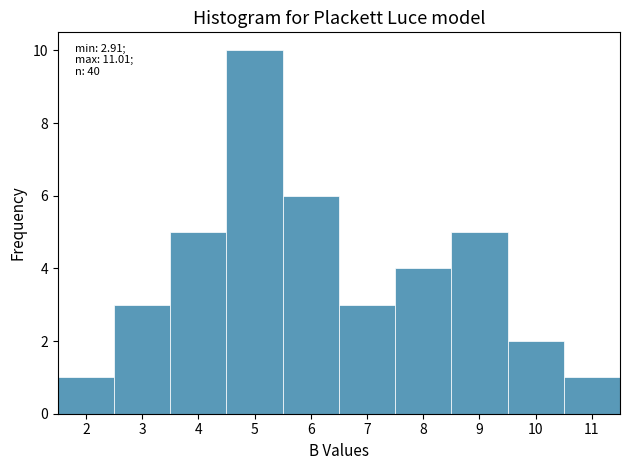

Reading left to right, transcribe all the data shown in this chart.

1	3	5	10	6	3	4	5	2	1